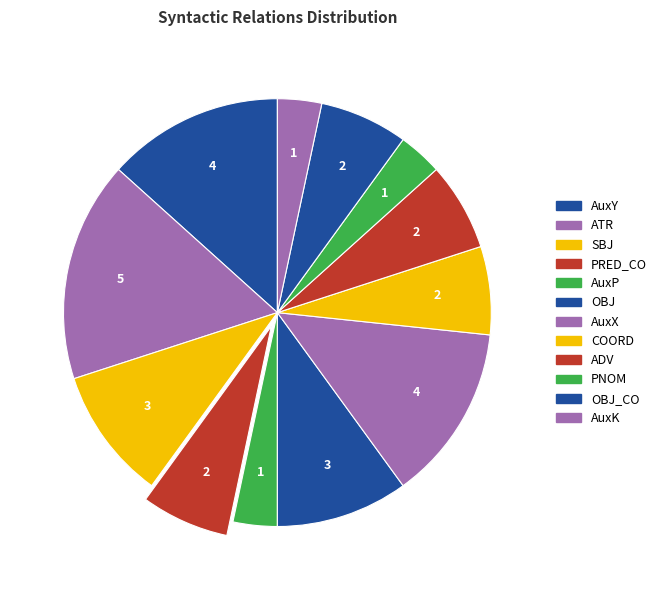

Count the number of slices in the pie.

12